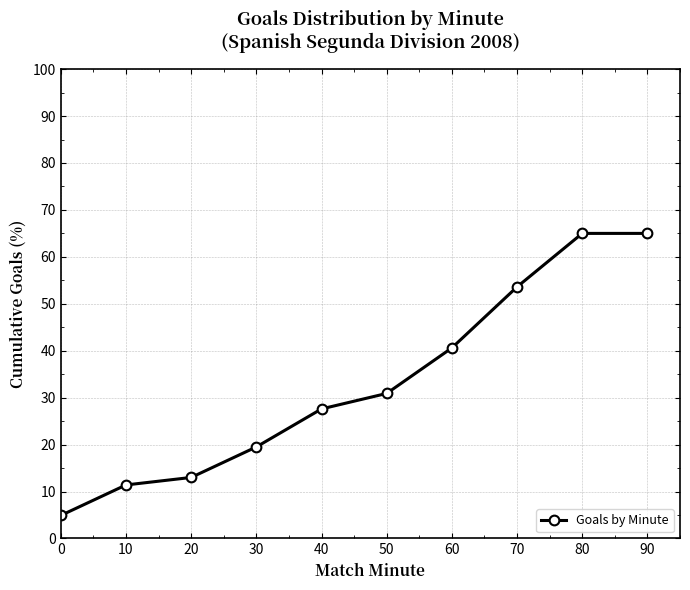

Count the number of data series in this chart.

1